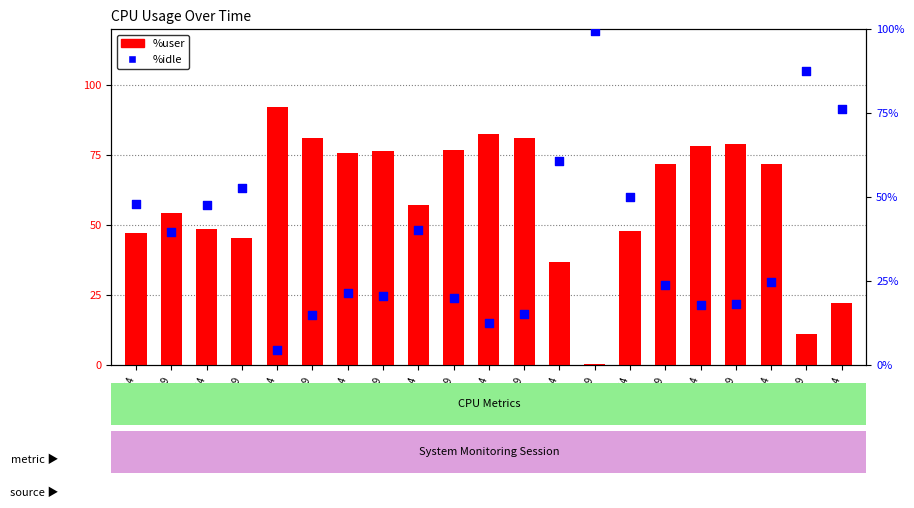

Which series contains the highest Y value?

%idle